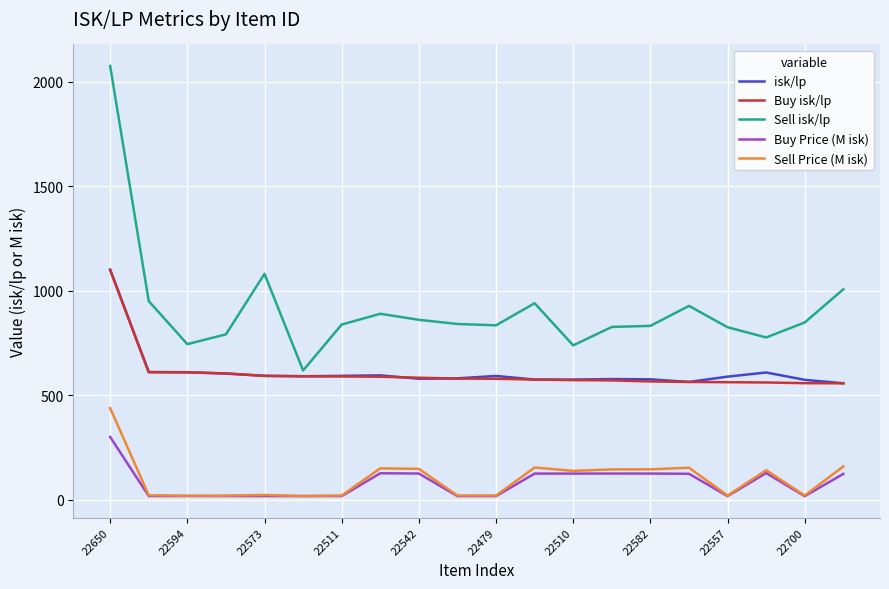

What is the maximum value for Buy isk/lp?

1099.2